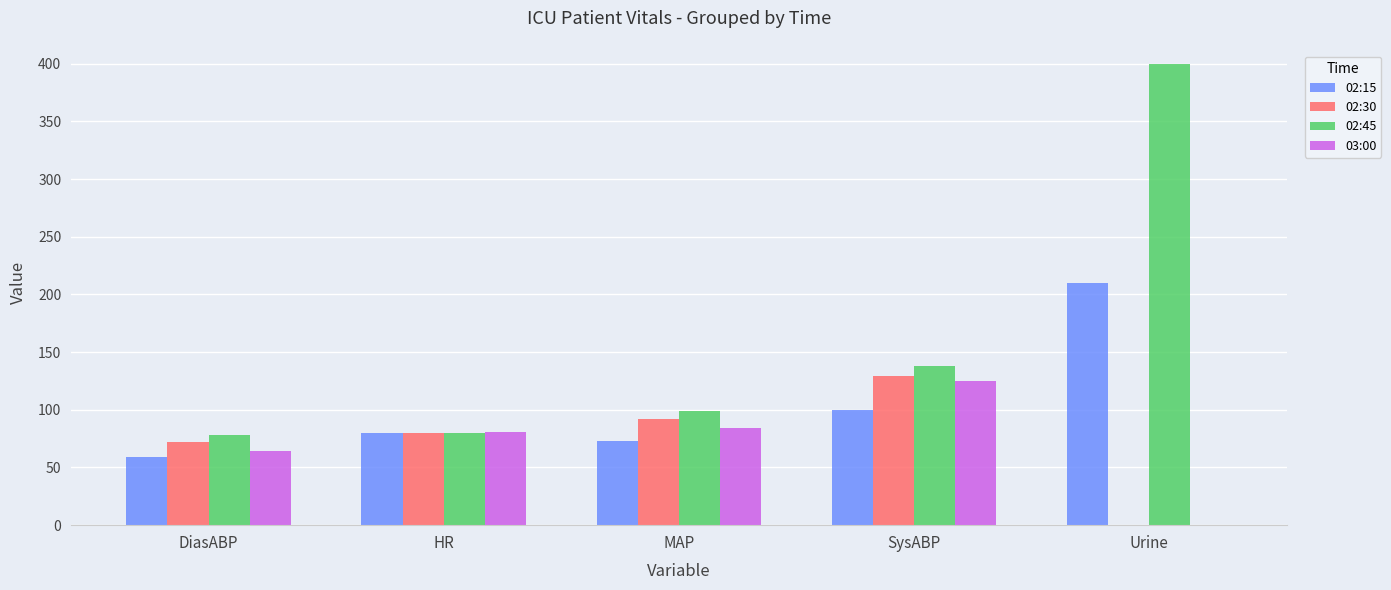

Which category has the highest value across all series?

Urine